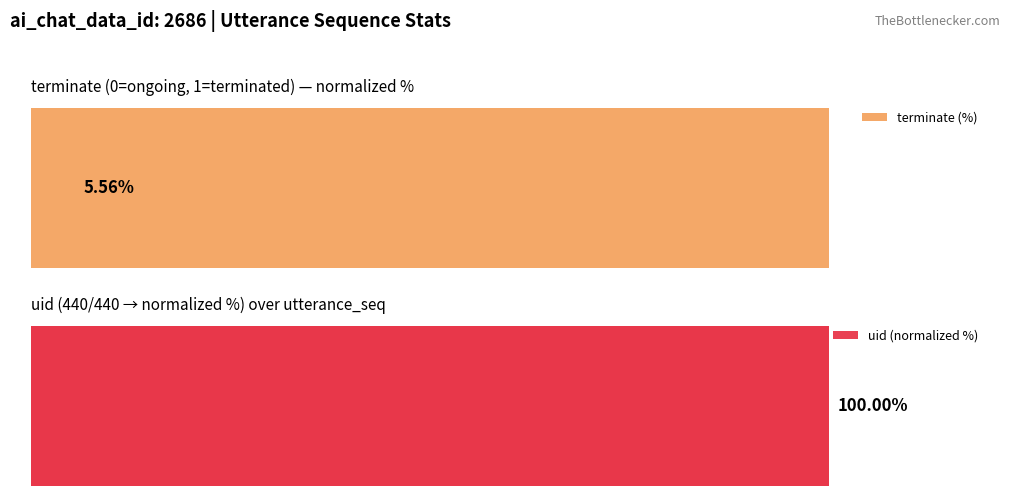

At how many categories does at least one series exceed 56?

1